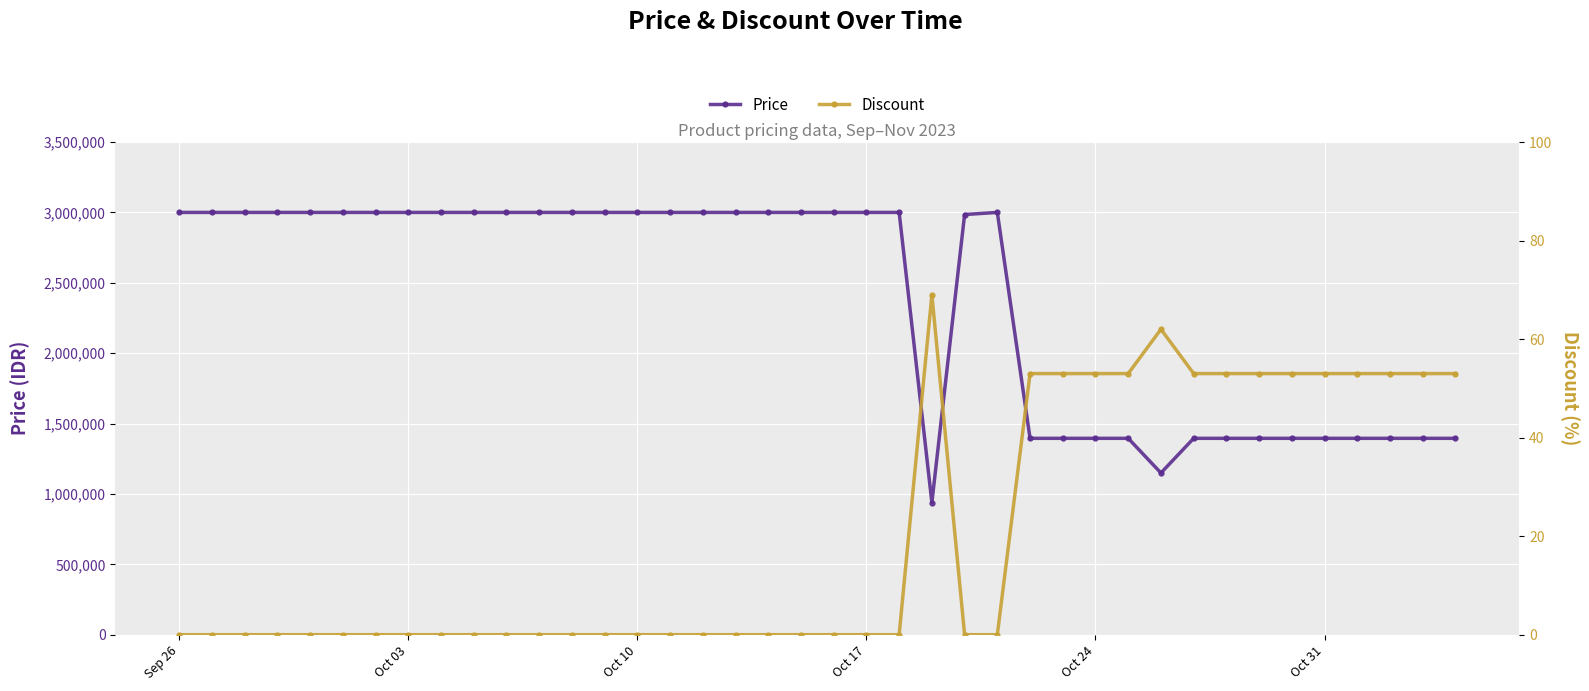

What is the maximum value for Price?

3000000